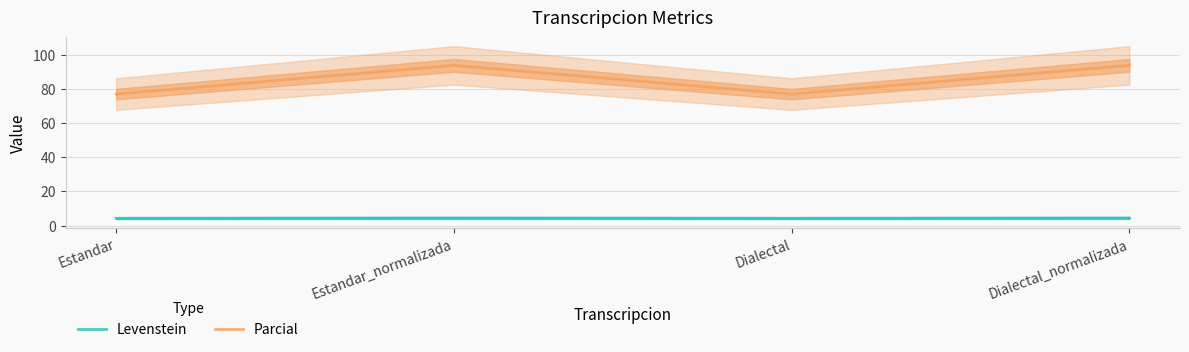

Is it true that Parcial equals 134.0 at Dialectal_normalizada?

False